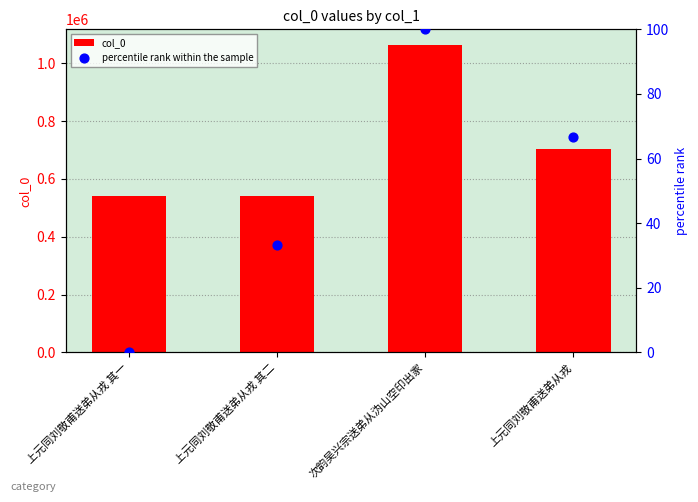

Is the value of percentile rank within the sample at 上元同刘敬甫送弟从戎 greater than the value of col_0 at 次韵吴兴宗送弟从沩山空印出家?

No